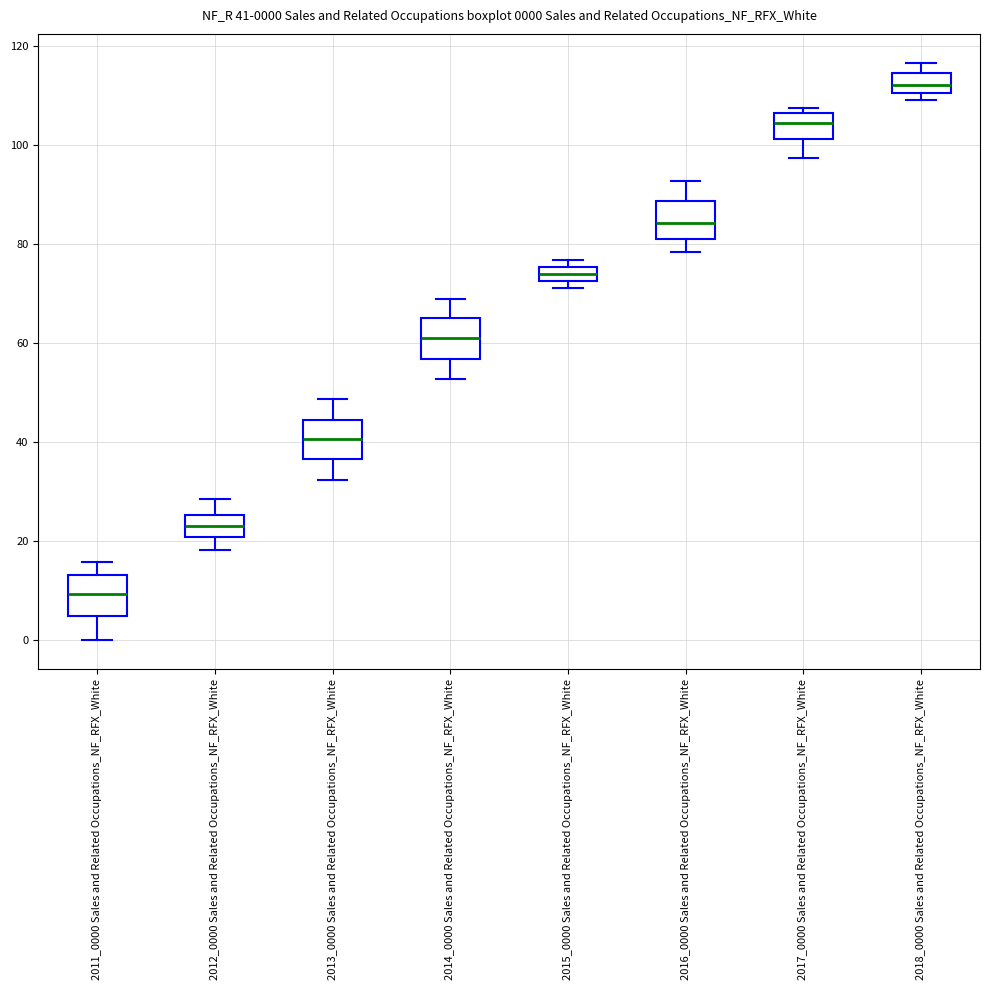

Which box has the highest median line?

2018_0000 Sales and Related Occupations_NF_RFX_White